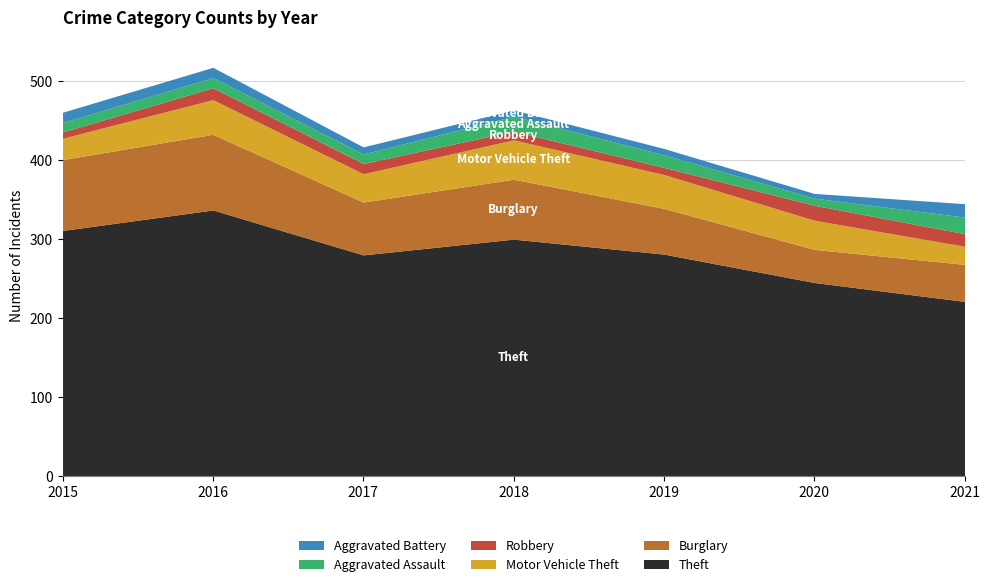

What is the total value across all series at 2019?

415